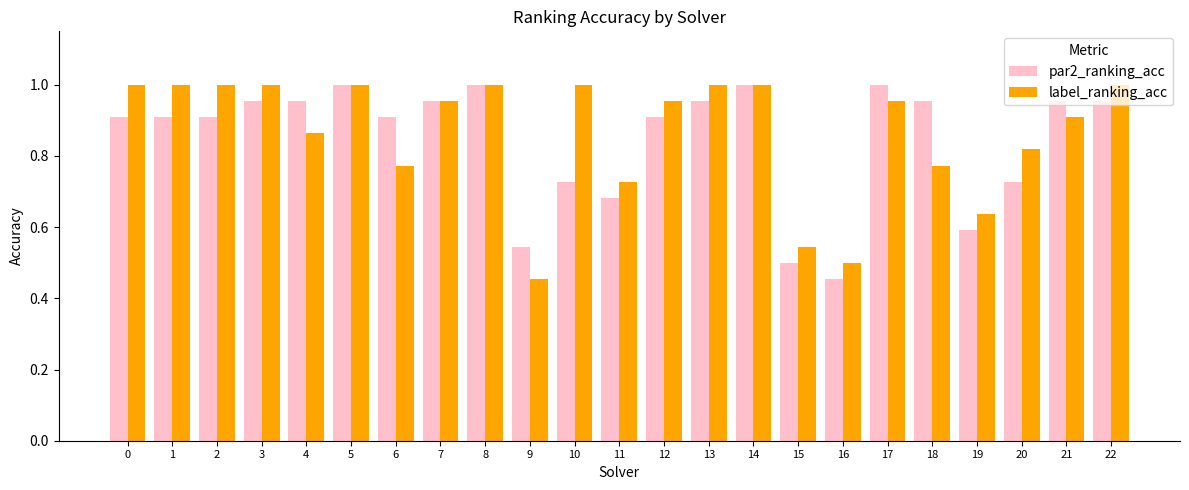

Which series changed the most between 13 and 18?

label_ranking_acc